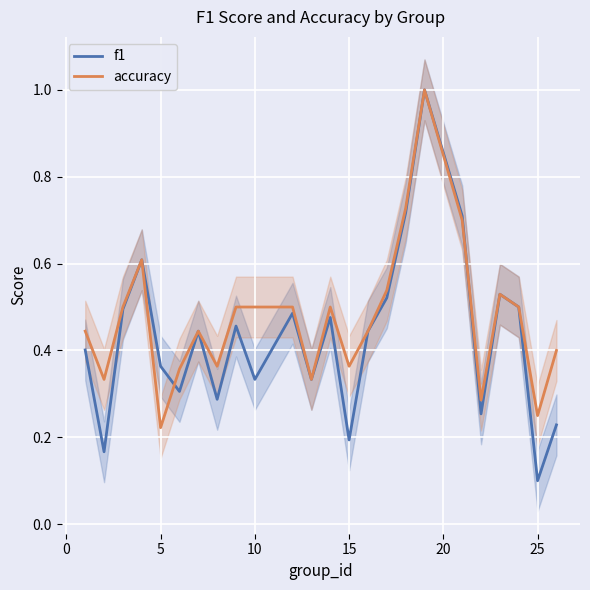

Which category has the lowest value in the accuracy series?

5